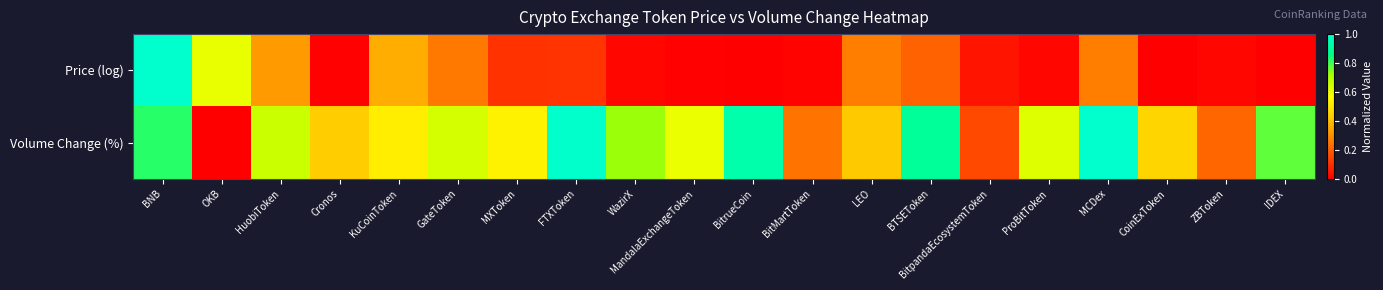

At OKB, list the series in order from largest to smallest.

Price (log), Volume Change (%)